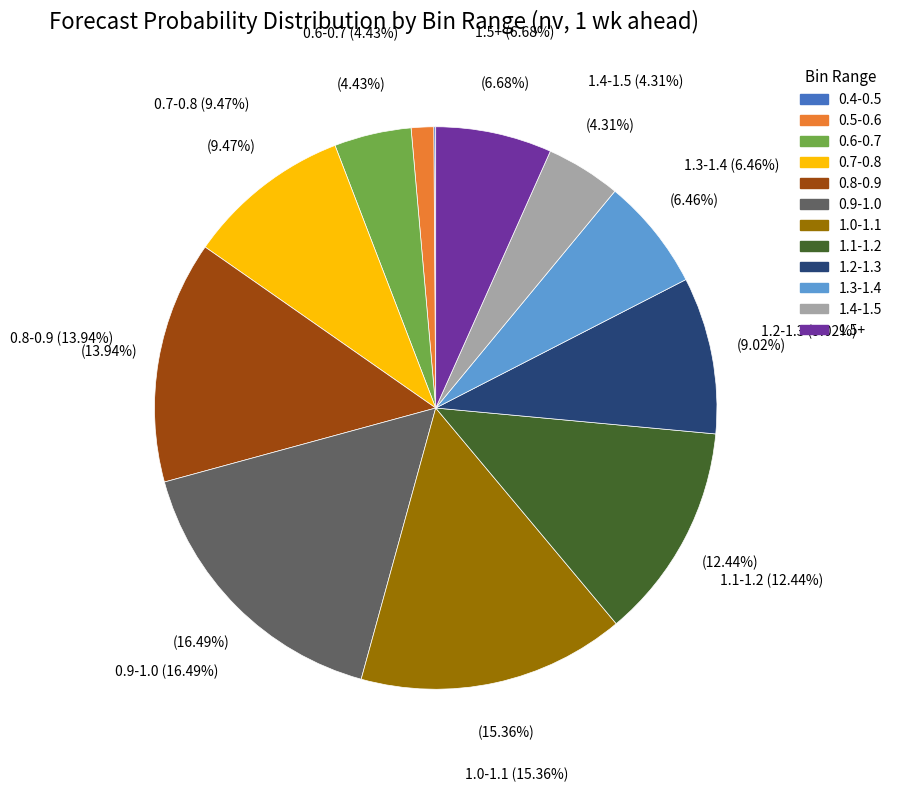

To the nearest percent, what percentage of the pie is 0.9-1.0?

16%